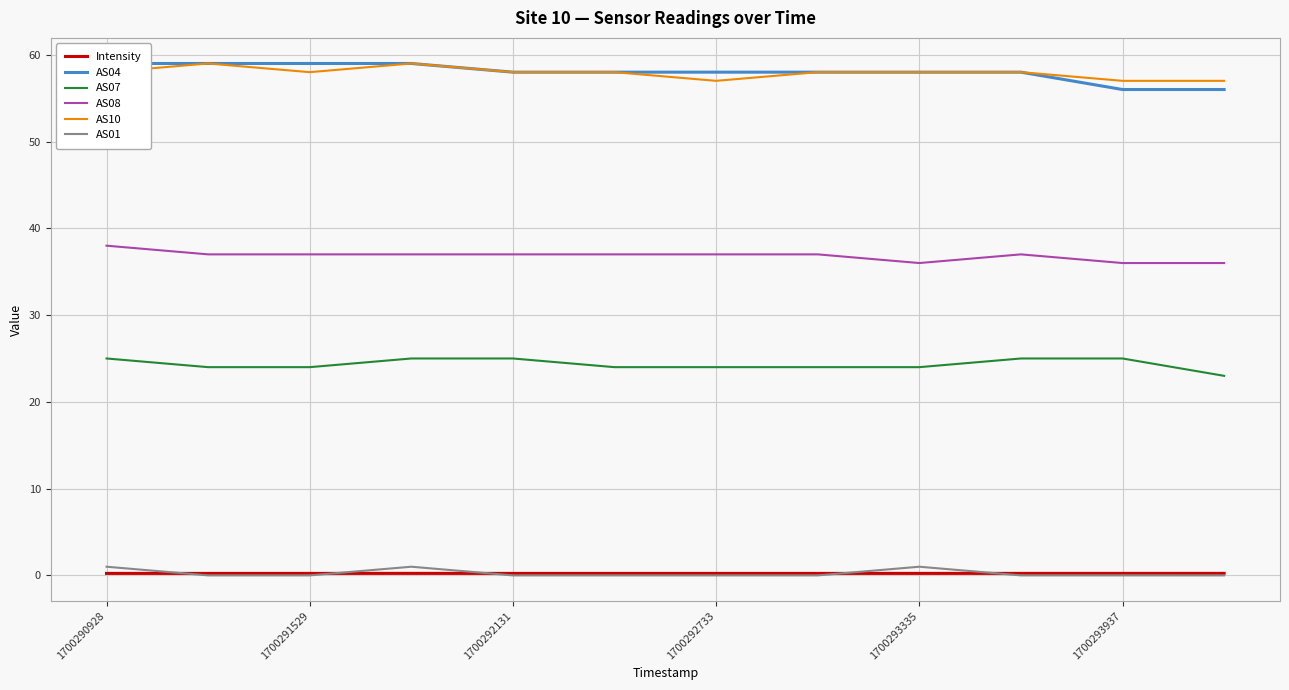

Reading left to right, list all the values displayed in this chart.

Intensity: 0.2	0.2	0.2	0.2	0.2	0.2	0.2	0.2	0.2	0.2	0.2	0.2
AS04: 59.0	59.0	59.0	59.0	58.0	58.0	58.0	58.0	58.0	58.0	56.0	56.0
AS07: 25.0	24.0	24.0	25.0	25.0	24.0	24.0	24.0	24.0	25.0	25.0	23.0
AS08: 38.0	37.0	37.0	37.0	37.0	37.0	37.0	37.0	36.0	37.0	36.0	36.0
AS10: 58.0	59.0	58.0	59.0	58.0	58.0	57.0	58.0	58.0	58.0	57.0	57.0
AS01: 1.0	0.0	0.0	1.0	0.0	0.0	0.0	0.0	1.0	0.0	0.0	0.0